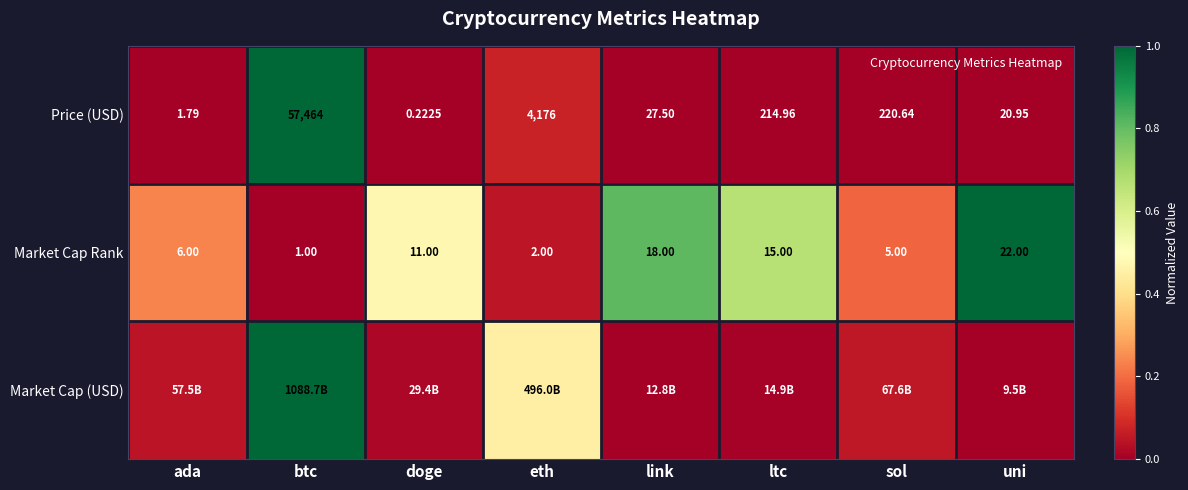

Which has a higher value, btc or uni?

btc